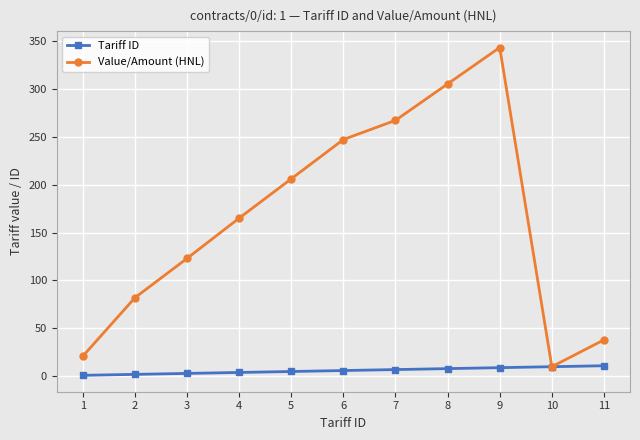

How many series are shown in this chart?

2